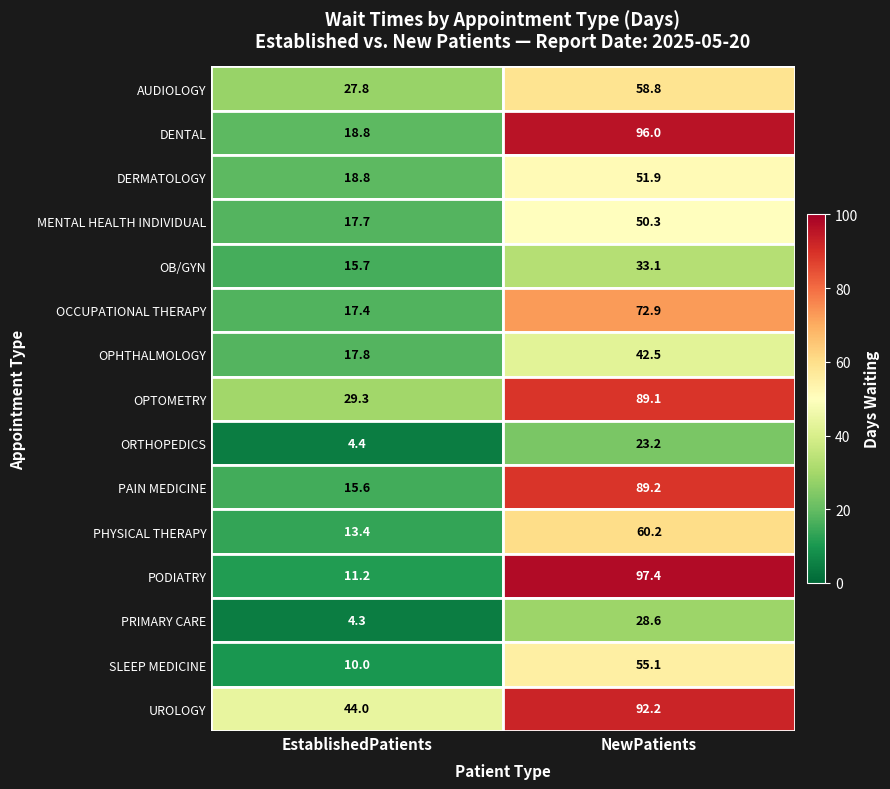

Which series has the largest total across all categories?

UROLOGY